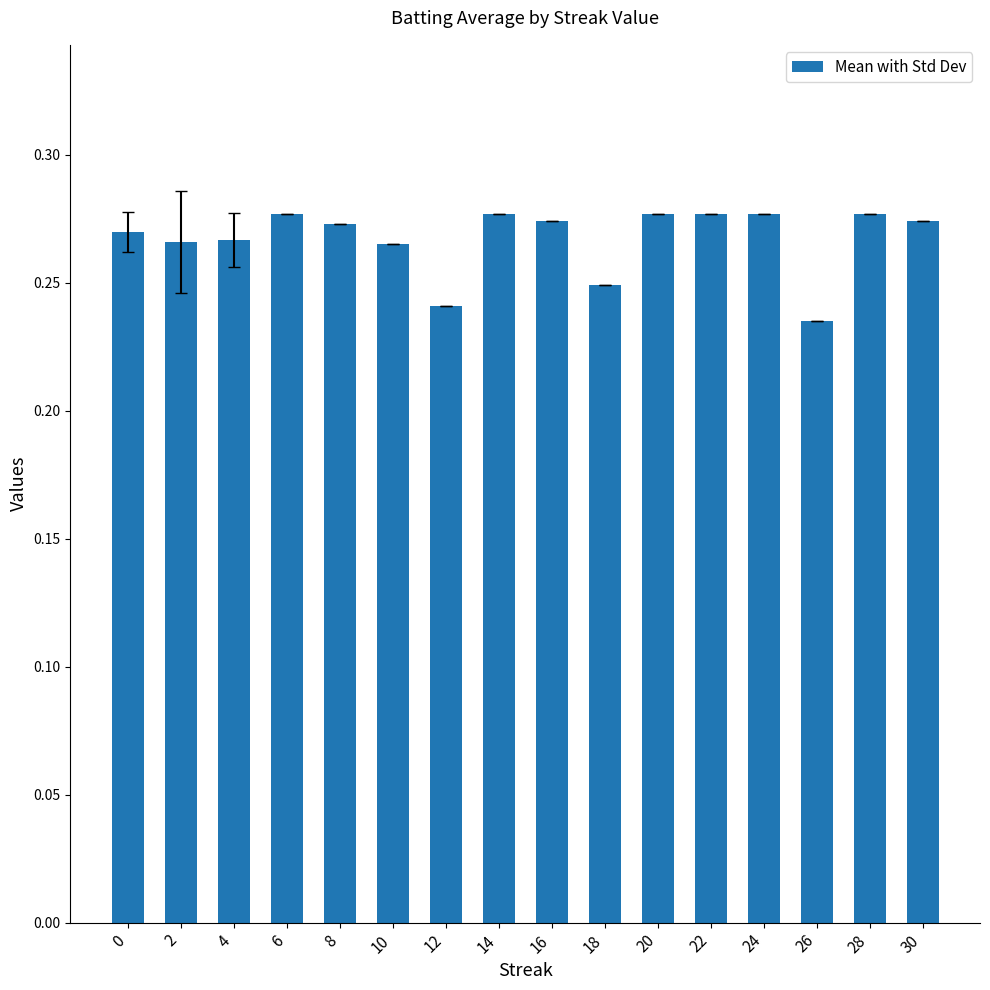

What is the sum of the values at 28 and 26?

0.5